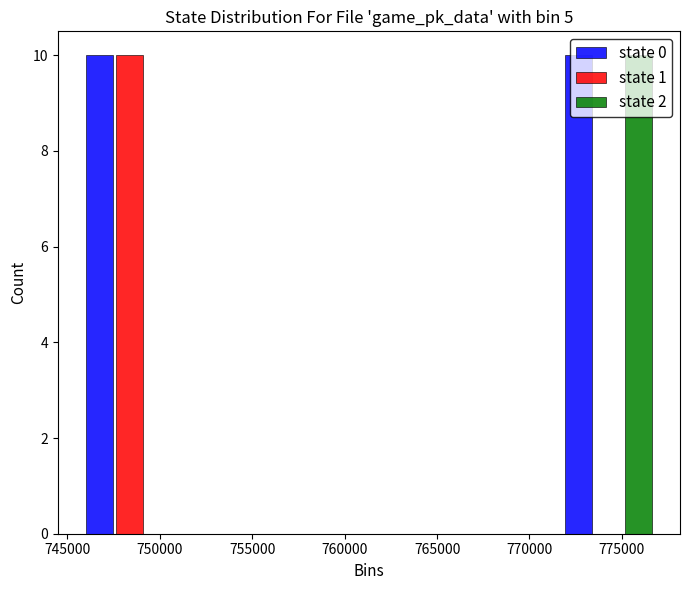

Reading left to right, list every range on the x-axis with the height of the bar of each series over it. Neither the bar edges nor the heights are printed on the chart, so give them approximately, as read against the axes.

745000 to 751500: state 0=10	state 1=10	state 2=0
751500 to 758000: state 0=0	state 1=0	state 2=0
758000 to 764500: state 0=0	state 1=0	state 2=0
764500 to 771000: state 0=0	state 1=0	state 2=0
771000 to 777500: state 0=10	state 1=0	state 2=10